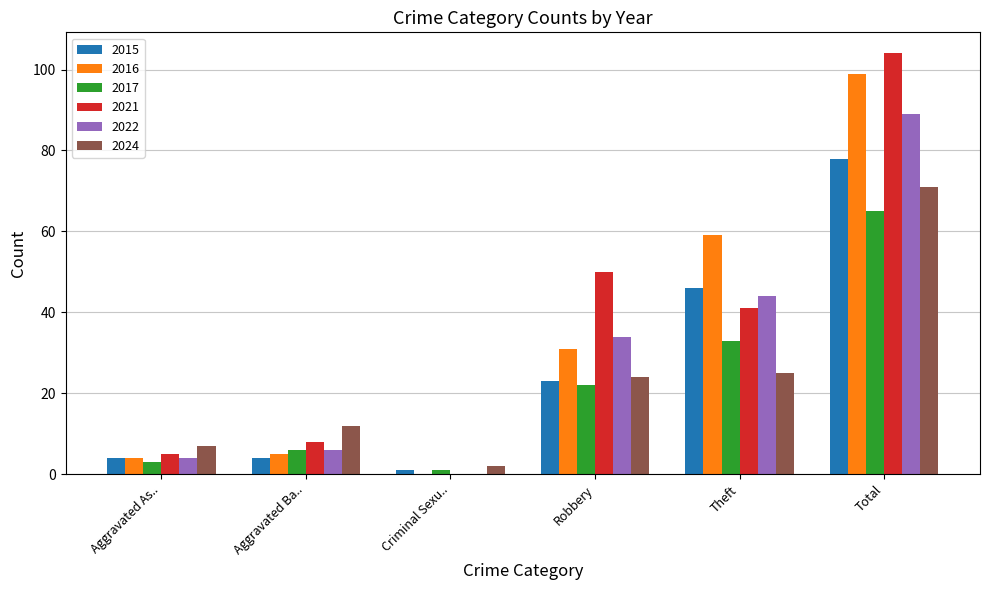

Is the value of 2015 at Aggravated Ba.. greater than the value of 2017 at Criminal Sexu..?

Yes